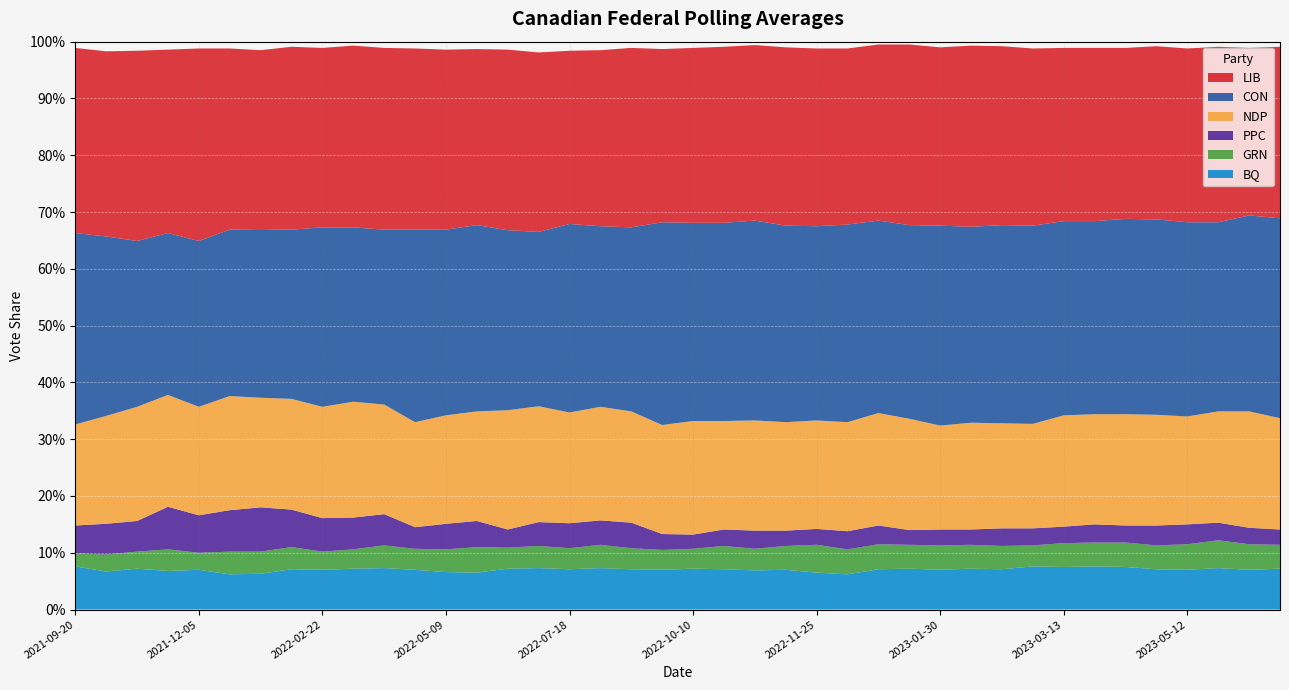

Reading left to right, extract all data points from this chart.

CON: 0.3	0.3	0.3	0.3	0.3	0.3	0.3	0.3	0.3	0.3	0.3	0.3	0.3	0.3	0.3	0.3	0.3	0.3	0.3	0.4	0.3	0.3	0.4	0.3	0.3	0.3	0.3	0.3	0.4	0.3	0.3	0.3	0.3	0.3	0.3	0.3	0.3	0.3	0.3	0.4
LIB: 0.3	0.3	0.3	0.3	0.3	0.3	0.3	0.3	0.3	0.3	0.3	0.3	0.3	0.3	0.3	0.3	0.3	0.3	0.3	0.3	0.3	0.3	0.3	0.3	0.3	0.3	0.3	0.3	0.3	0.3	0.3	0.3	0.3	0.3	0.3	0.3	0.3	0.3	0.3	0.3
NDP: 0.2	0.2	0.2	0.2	0.2	0.2	0.2	0.2	0.2	0.2	0.2	0.2	0.2	0.2	0.2	0.2	0.2	0.2	0.2	0.2	0.2	0.2	0.2	0.2	0.2	0.2	0.2	0.2	0.2	0.2	0.2	0.2	0.2	0.2	0.2	0.2	0.2	0.2	0.2	0.2
PPC: 0.0	0.1	0.1	0.1	0.1	0.1	0.1	0.1	0.1	0.1	0.1	0.0	0.0	0.0	0.0	0.0	0.0	0.0	0.0	0.0	0.0	0.0	0.0	0.0	0.0	0.0	0.0	0.0	0.0	0.0	0.0	0.0	0.0	0.0	0.0	0.0	0.0	0.0	0.0	0.0
GRN: 0.0	0.0	0.0	0.0	0.0	0.0	0.0	0.0	0.0	0.0	0.0	0.0	0.0	0.0	0.0	0.0	0.0	0.0	0.0	0.0	0.0	0.0	0.0	0.0	0.0	0.0	0.0	0.0	0.0	0.0	0.0	0.0	0.0	0.0	0.0	0.0	0.0	0.0	0.0	0.0
BQ: 0.1	0.1	0.1	0.1	0.1	0.1	0.1	0.1	0.1	0.1	0.1	0.1	0.1	0.1	0.1	0.1	0.1	0.1	0.1	0.1	0.1	0.1	0.1	0.1	0.1	0.1	0.1	0.1	0.1	0.1	0.1	0.1	0.1	0.1	0.1	0.1	0.1	0.1	0.1	0.1